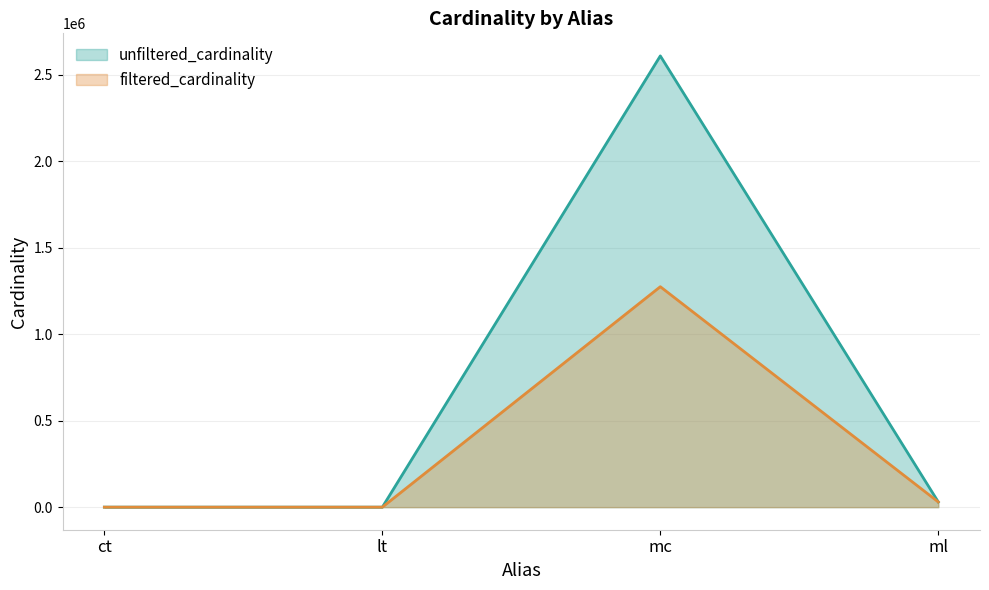

In unfiltered_cardinality, how many points are higher than both neighbors (excluding endpoints)?

1